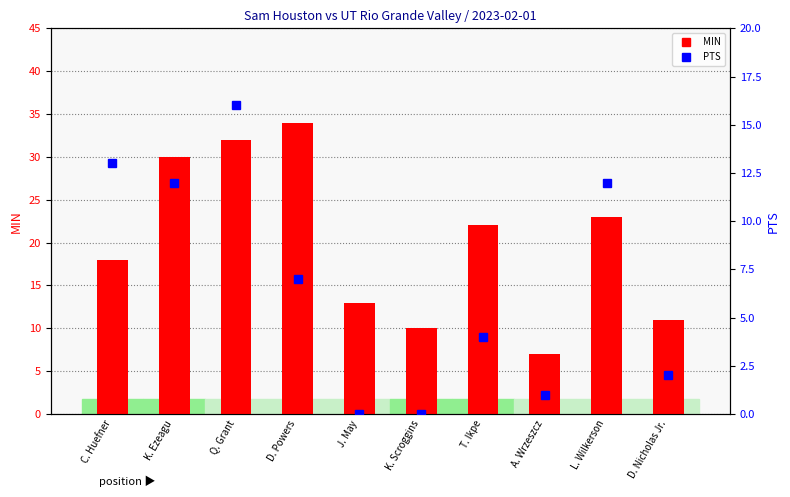

Which series changed the most between A. Wrzeszcz and D. Nicholas Jr.?

MIN